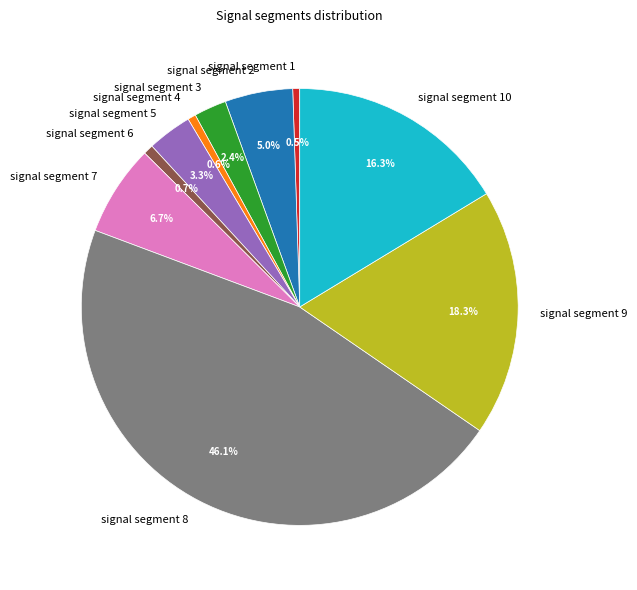

What portion of the pie excludes signal segment 7?

93.3%